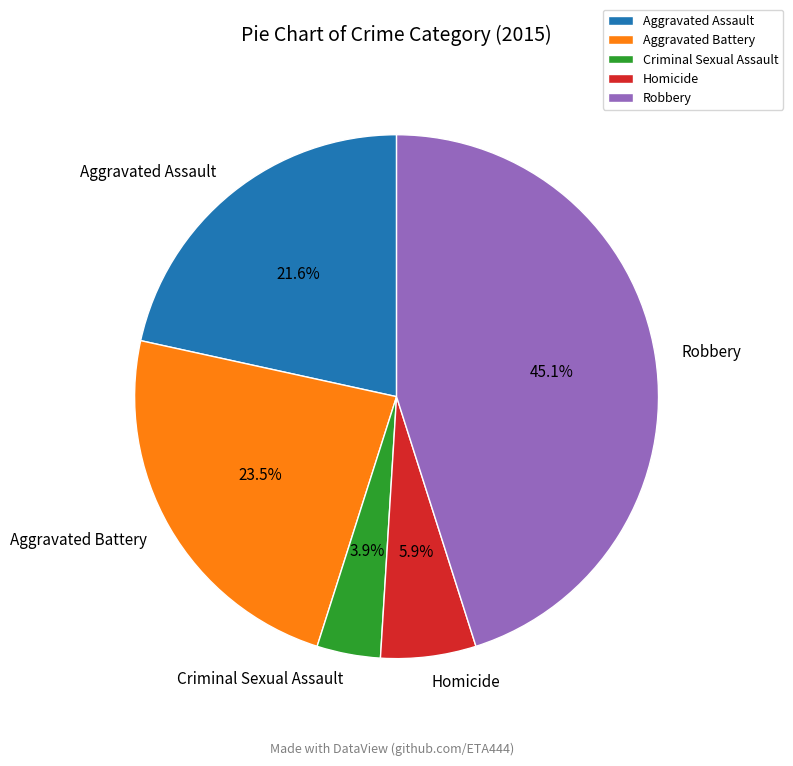

Rank the categories by value from lowest to highest.

Criminal Sexual Assault, Homicide, Aggravated Assault, Aggravated Battery, Robbery